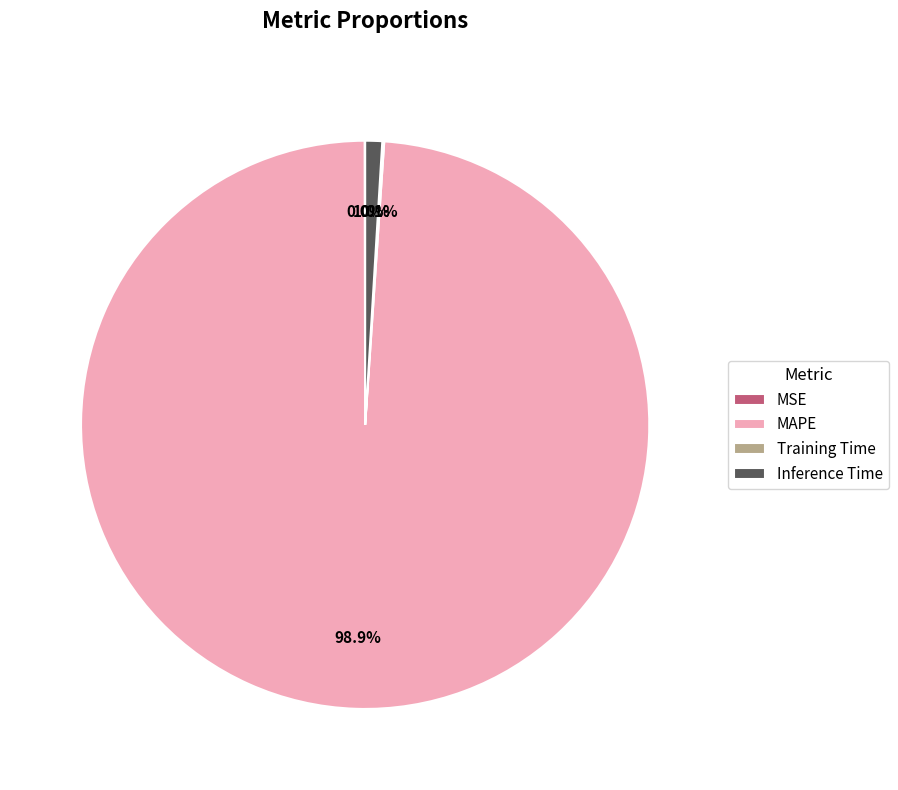

To the nearest percent, what is the average slice percentage?

25%